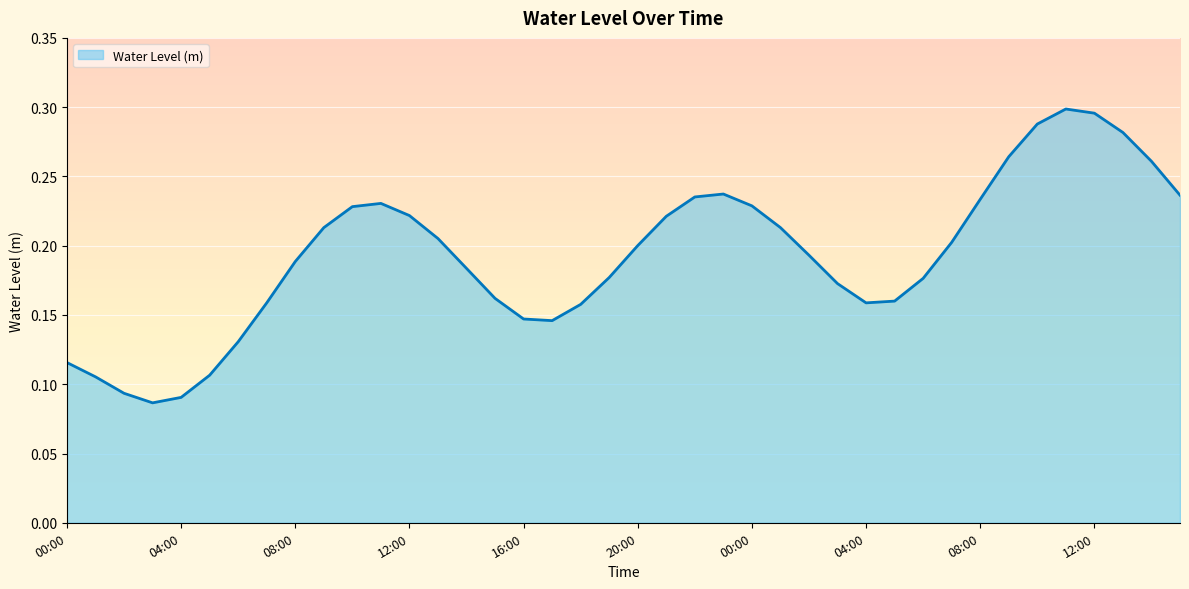

How many lines are shown in the chart?

1